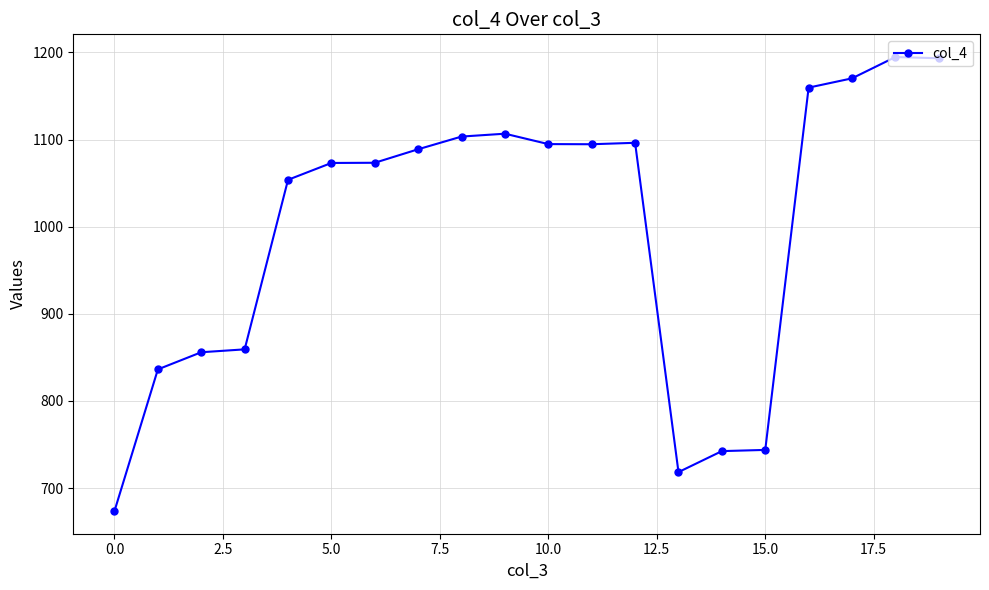

How many lines are shown in the chart?

1